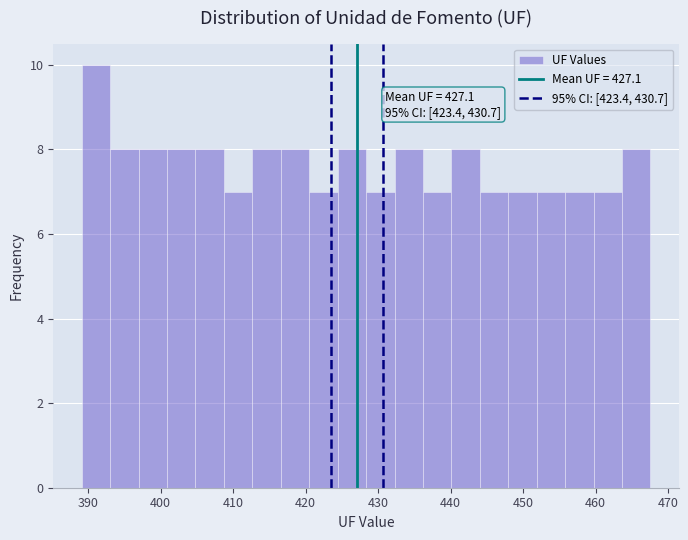

Around what value on the x-axis is the tallest bar? Give the approximate position of its centre, as read against the axis.

391